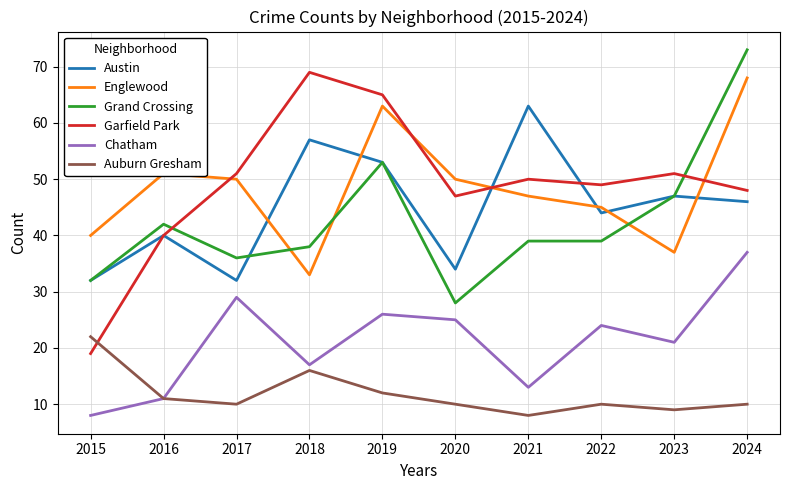

Between 2020 and 2024, which series saw the biggest shift?

Grand Crossing